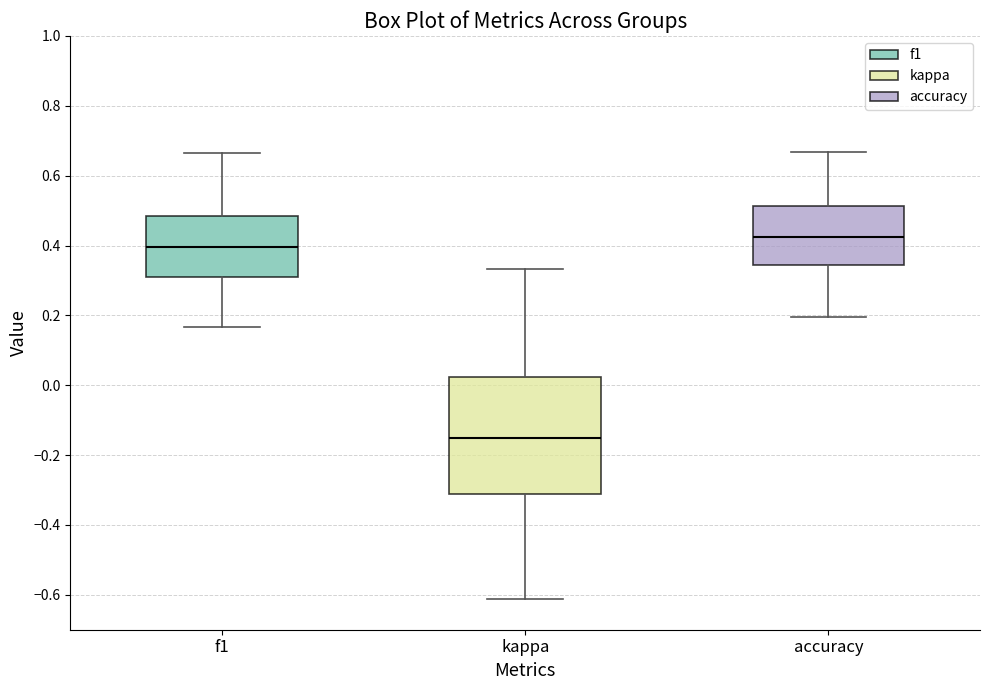

Reading left to right, read every box against the y-axis: the position of its median line, the range the box covers, and the ends of its whiskers. The values are not printed on the chart, so give them approximately, as read against the axis.

f1: median 0.40, box 0.30 to 0.48, whiskers 0.16 to 0.66
kappa: median -0.14, box -0.32 to 0.02, whiskers -0.62 to 0.34
accuracy: median 0.42, box 0.34 to 0.52, whiskers 0.20 to 0.66